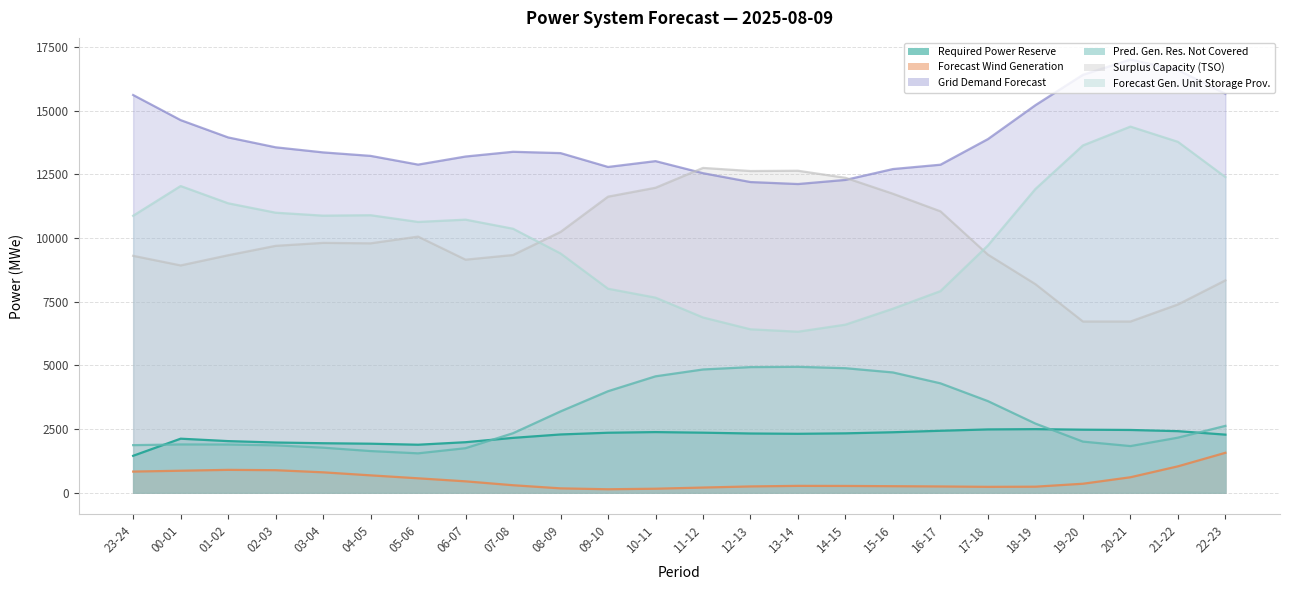

What is the value of the surplus_cap_avail_tso point at the 8th from the left?

9152